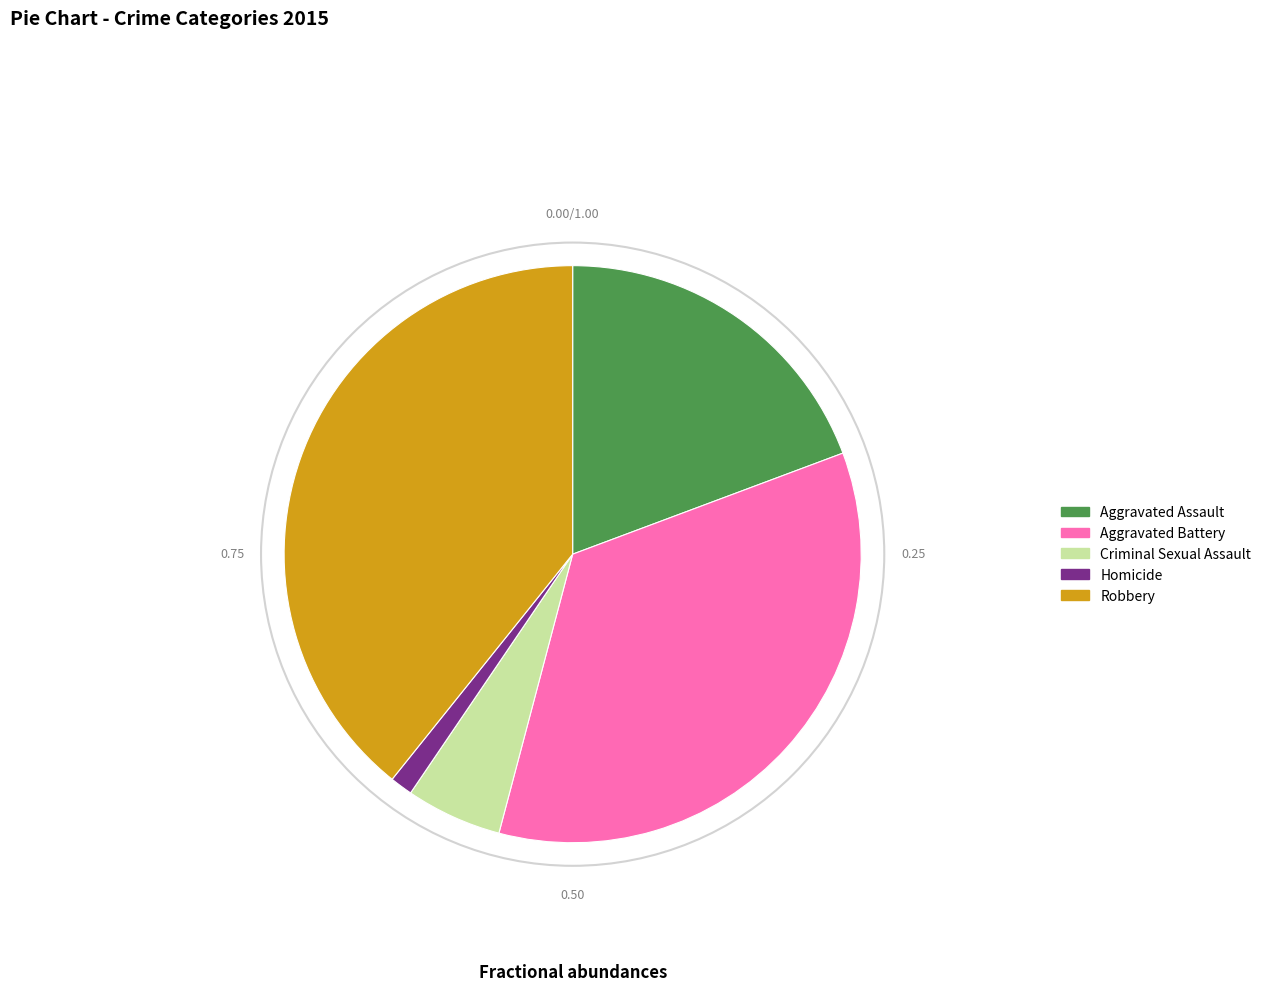

Combined, do Aggravated Assault and Homicide account for over 50%?

No